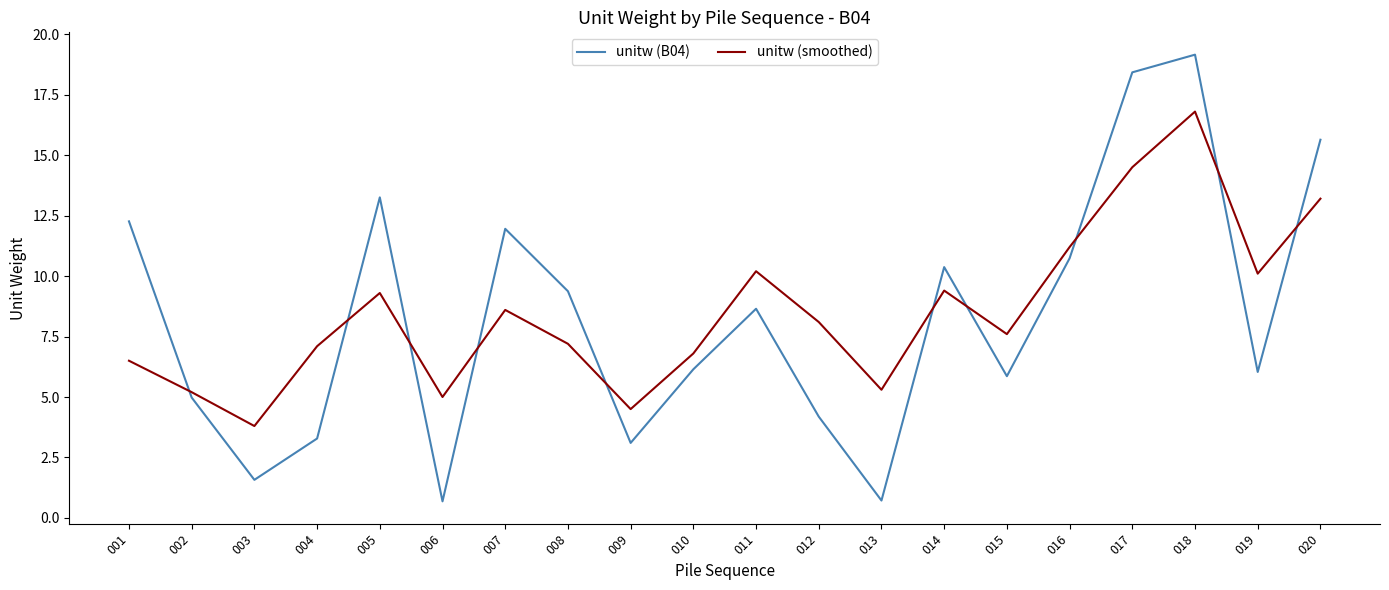

What is the difference between the maximum and minimum values in the unitw (B04) series?

18.5